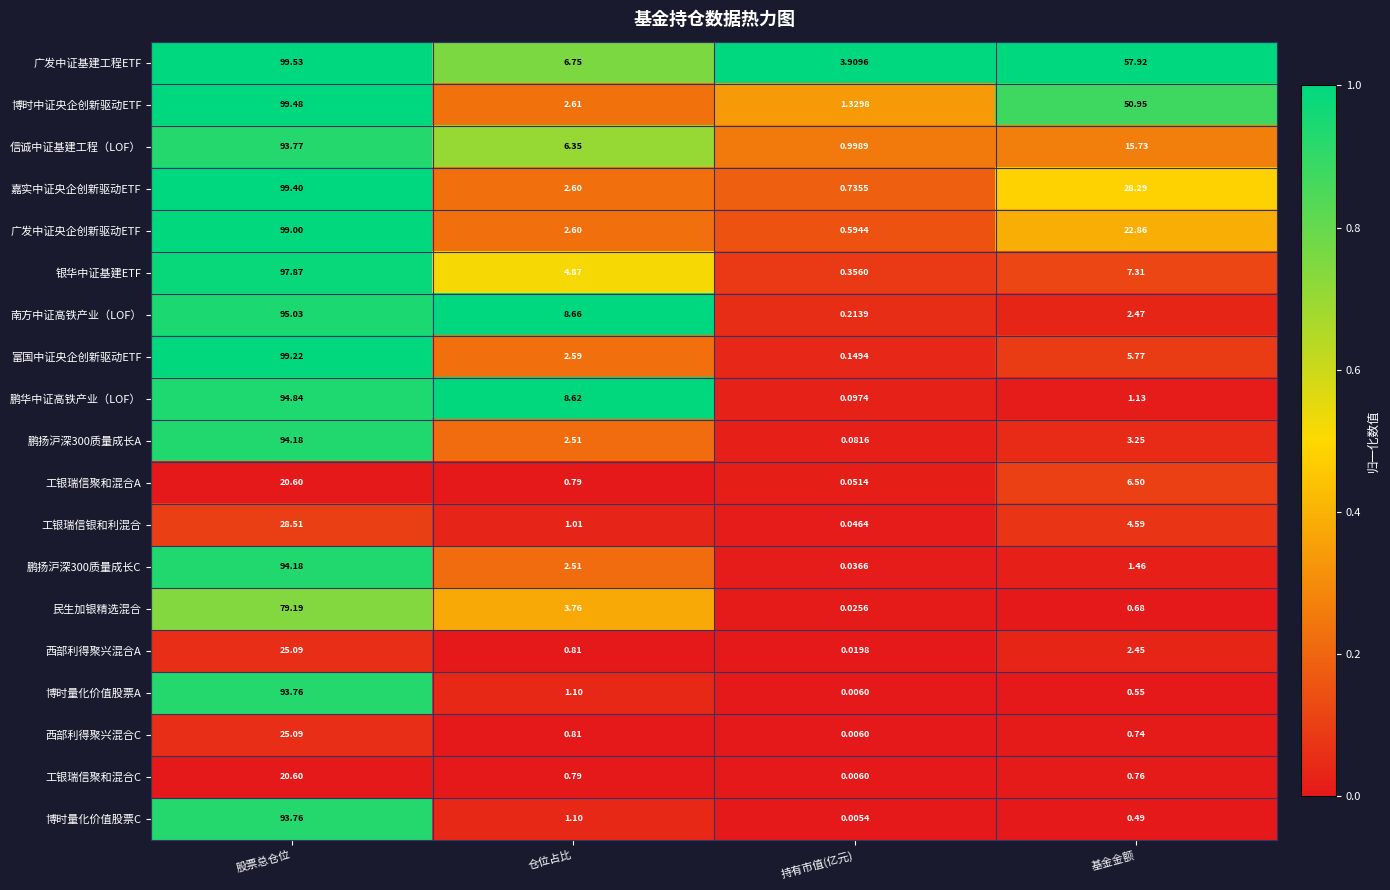

Which series has the largest range (max minus min)?

富国中证央企创新驱动ETF